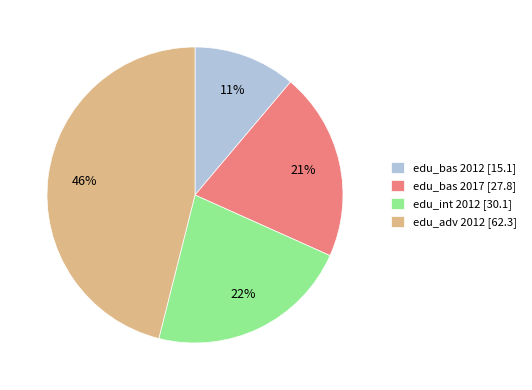

Is the sum of edu_int 2012 [30.1] and edu_bas 2012 [15.1] greater than half?

No